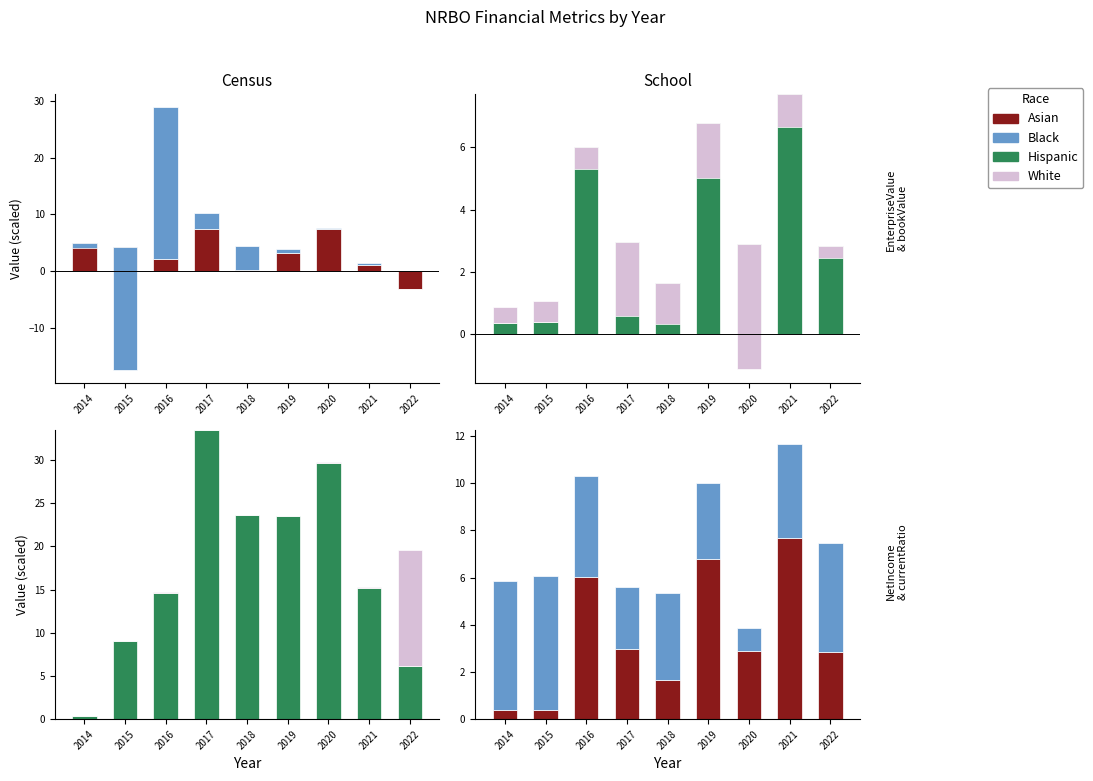

How many values in the Black series exceed 3?

7